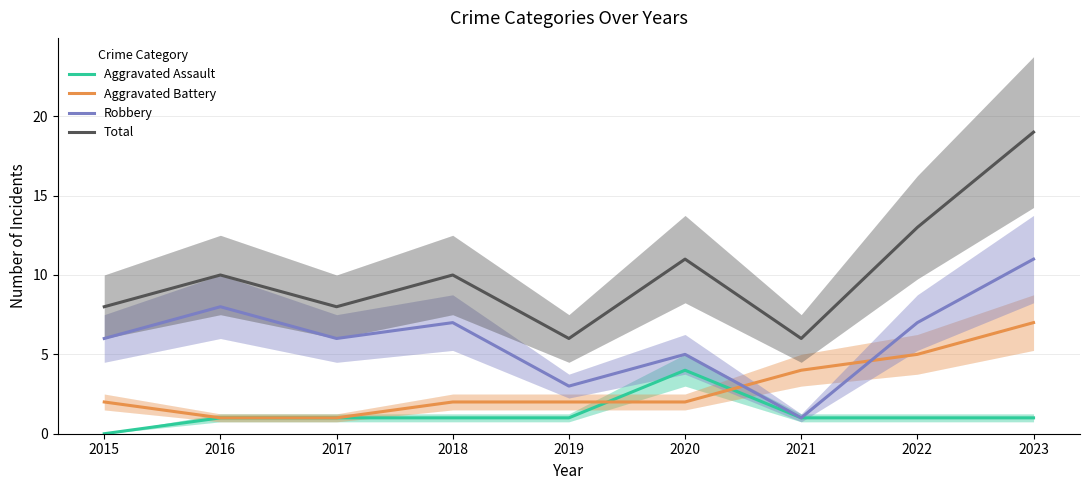

What are all the series names shown in the legend?

Aggravated Assault, Aggravated Battery, Robbery, Total